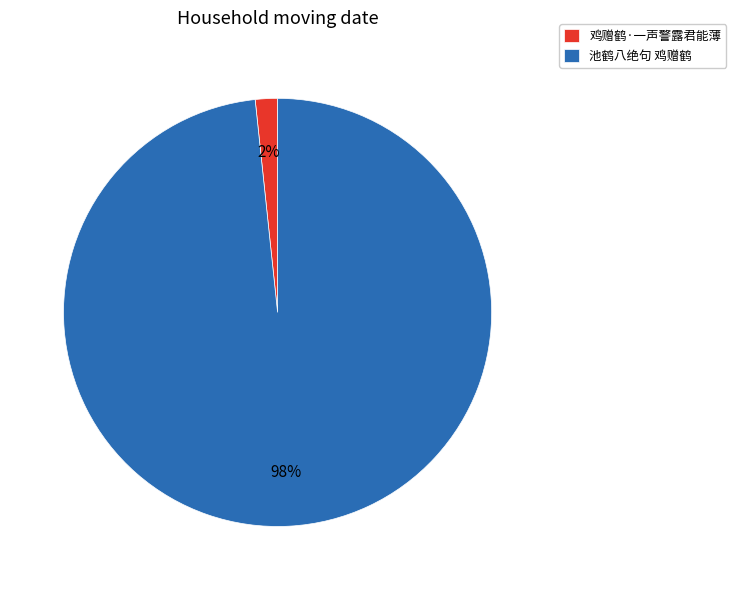

How many segments does this pie chart have?

2